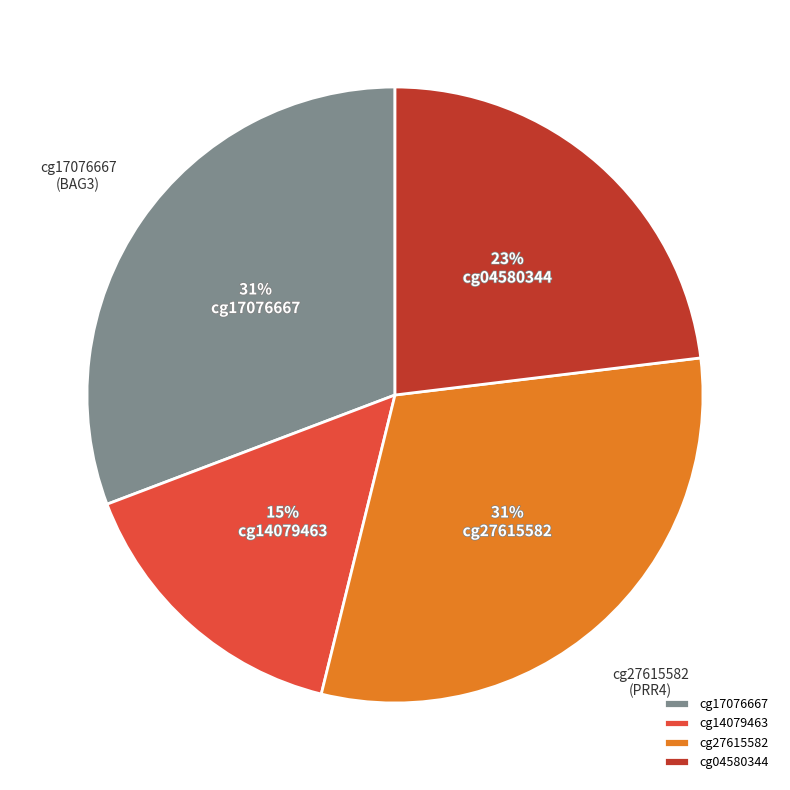

To the nearest percent, what is the combined percentage of cg17076667 and cg27615582?

62%